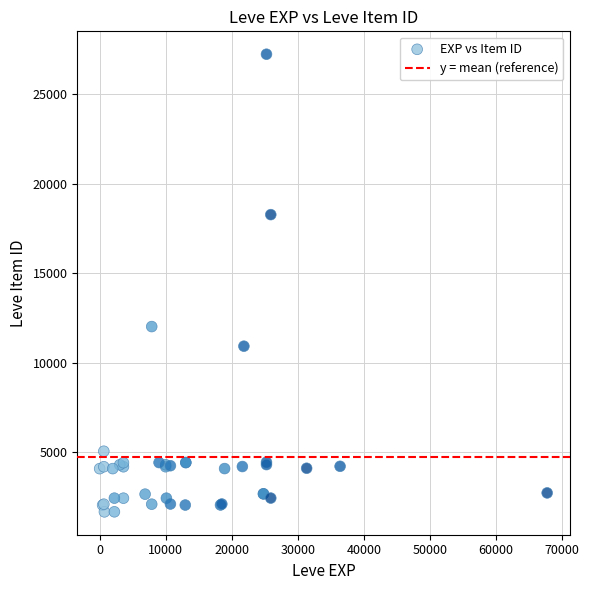

What Y value in the scatter plot is closest to 14448?

12018